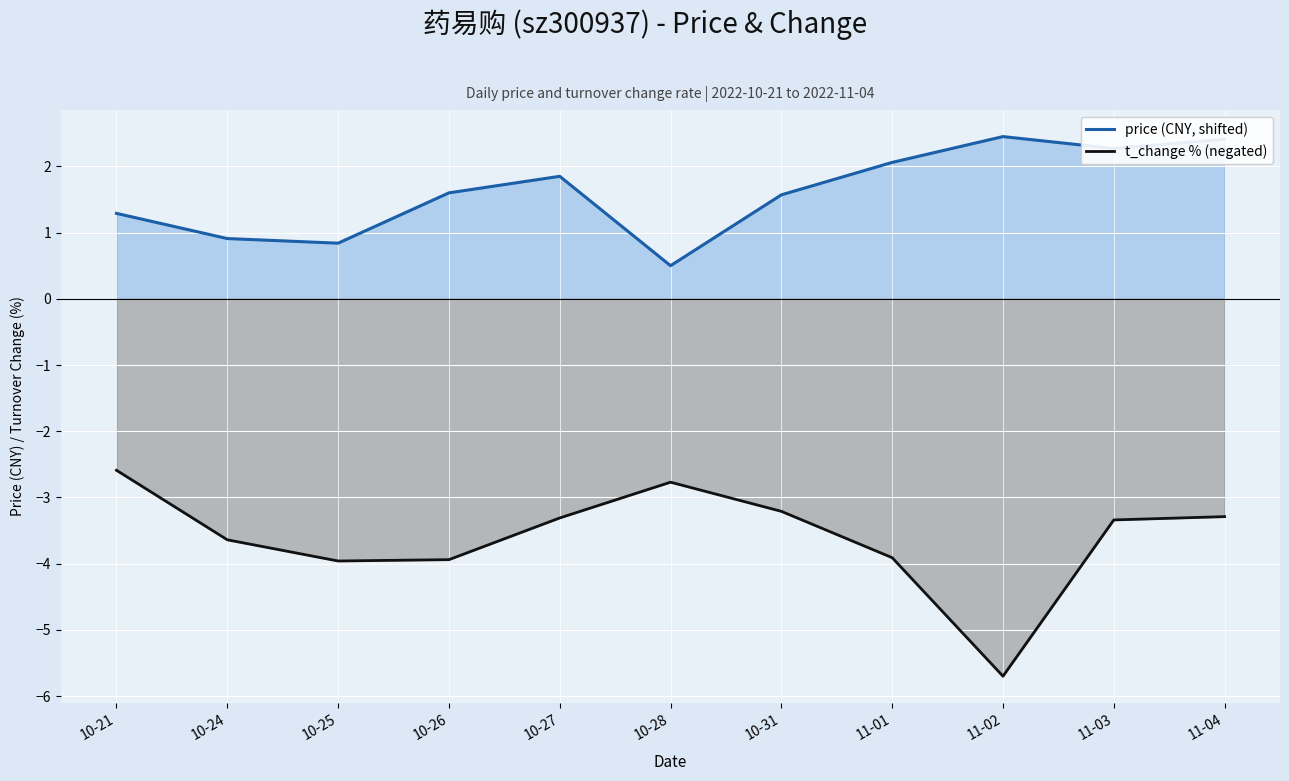

What are all the series names shown in the legend?

price, t_change